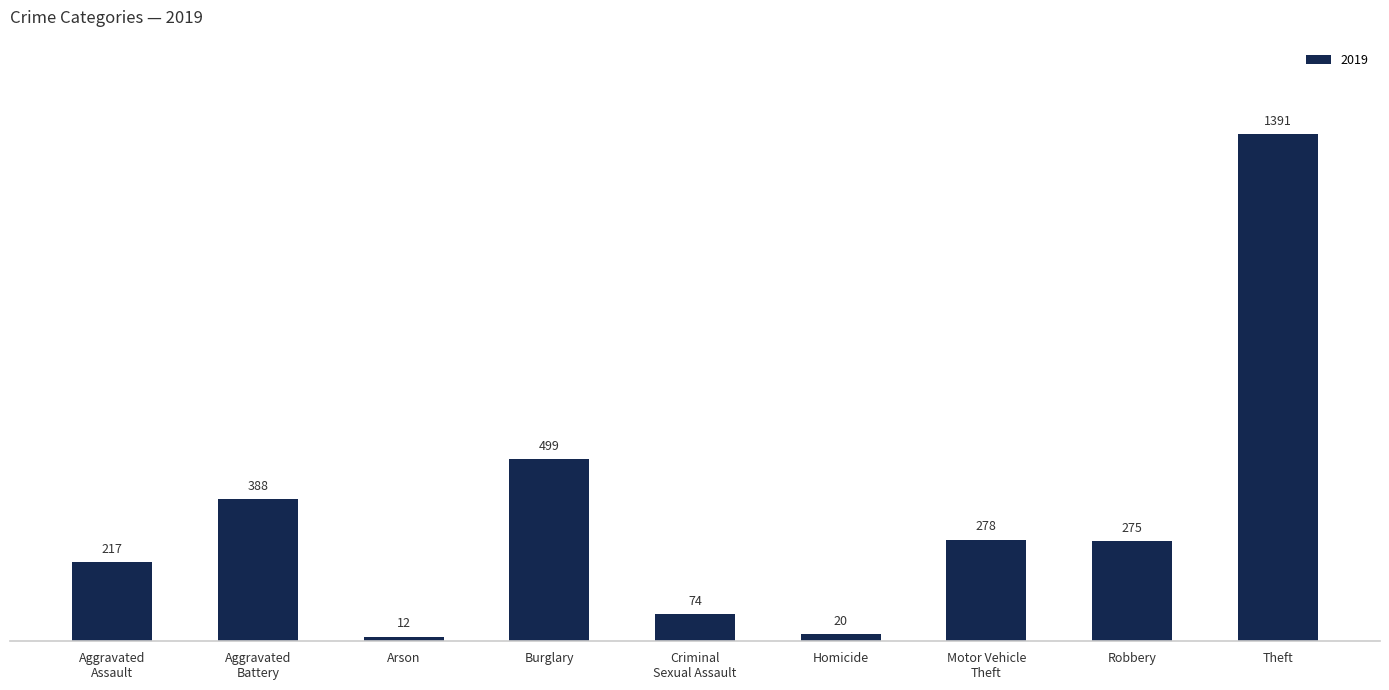

Which category has the lowest value across all series?

Arson